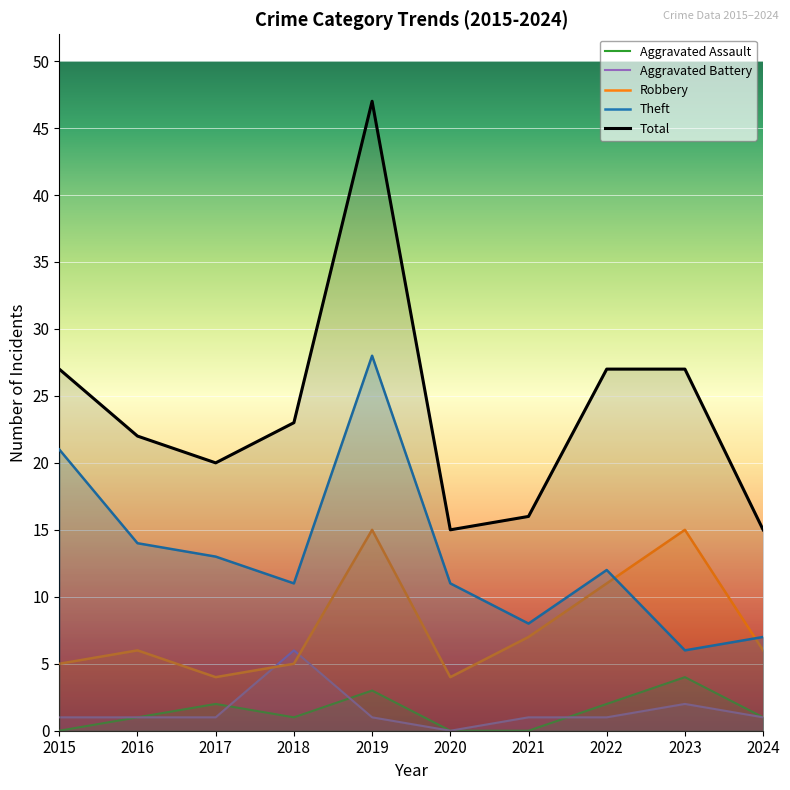

Reading left to right, transcribe all the data shown in this chart.

Aggravated Assault: 2015=0	2016=1	2017=2	2018=1	2019=3	2020=0	2021=0	2022=2	2023=4	2024=1
Aggravated Battery: 2015=1	2016=1	2017=1	2018=6	2019=1	2020=0	2021=1	2022=1	2023=2	2024=1
Robbery: 2015=5	2016=6	2017=4	2018=5	2019=15	2020=4	2021=7	2022=11	2023=15	2024=6
Theft: 2015=21	2016=14	2017=13	2018=11	2019=28	2020=11	2021=8	2022=12	2023=6	2024=7
Total: 2015=27	2016=22	2017=20	2018=23	2019=47	2020=15	2021=16	2022=27	2023=27	2024=15